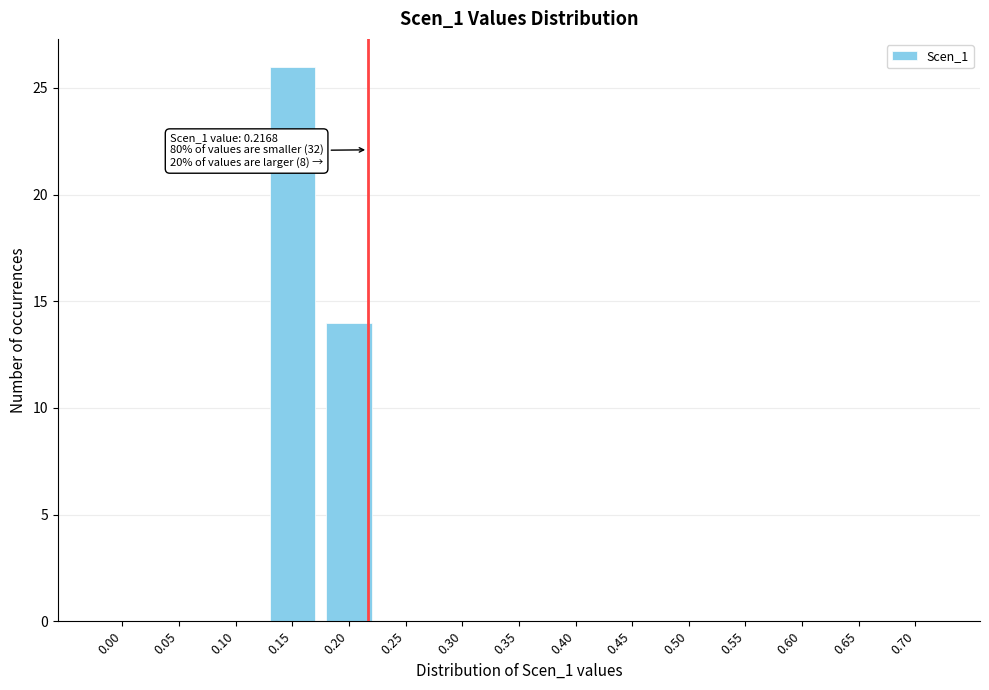

Reading left to right, extract all data points from this chart.

0.00=0	0.05=0	0.10=0	0.15=26	0.20=14	0.25=0	0.30=0	0.35=0	0.40=0	0.45=0	0.50=0	0.55=0	0.60=0	0.65=0	0.70=0